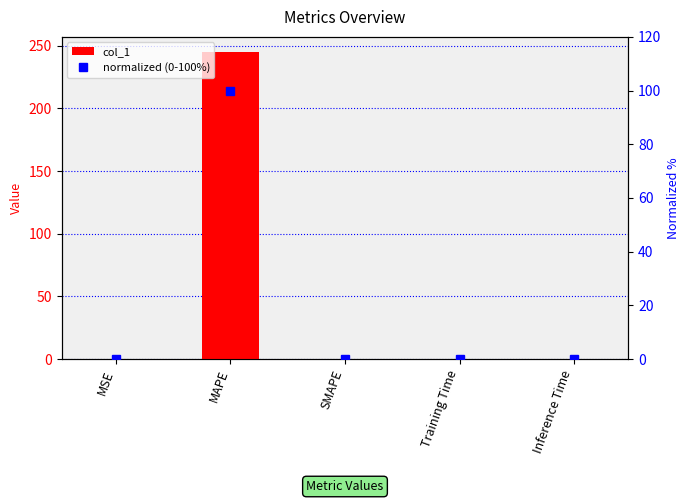

At which category is the sum across all series the highest?

MAPE